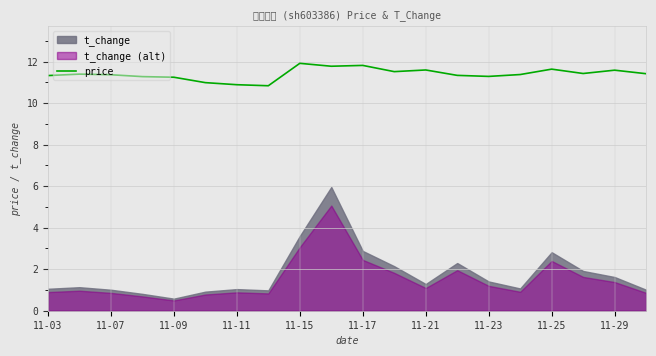

Reading left to right, extract all data points from this chart.

11.3	11.4	11.4	11.3	11.2	11.0	10.9	10.8	11.9	11.8	11.8	11.5	11.6	11.3	11.3	11.4	11.6	11.4	11.6	11.4